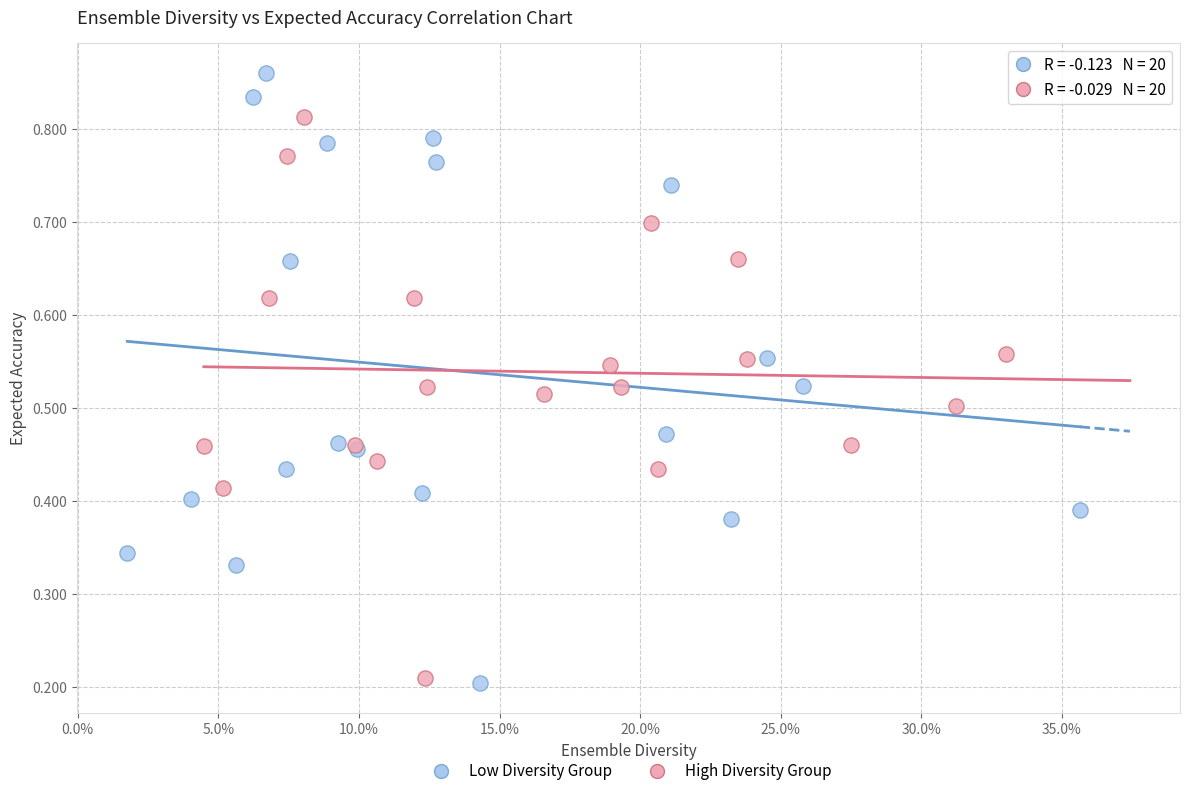

Which series has the largest Y range (max minus min)?

Low Diversity Group